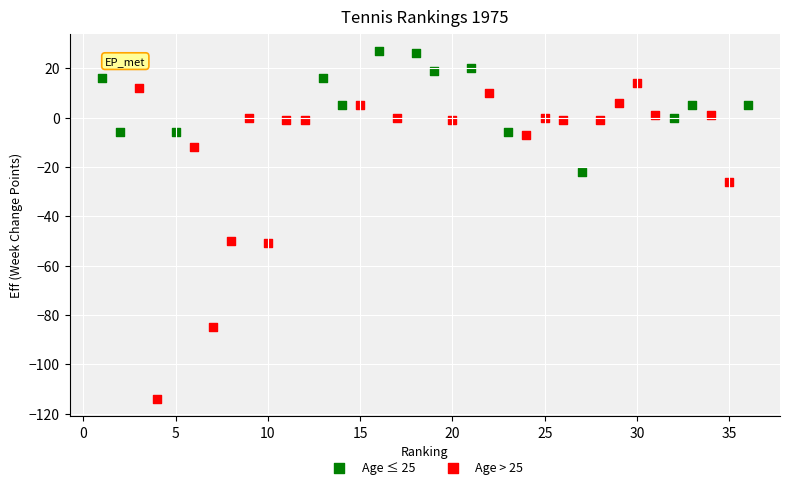

What are all the series names shown in the legend?

Age ≤ 25, Age > 25